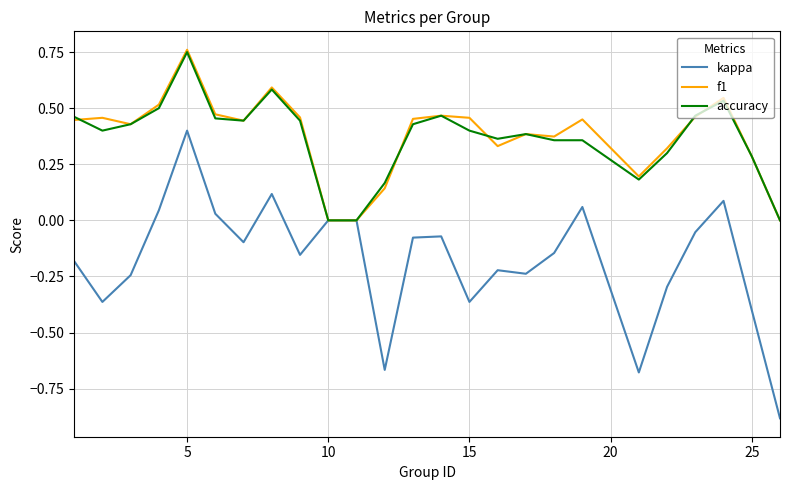

Which series has the largest range (max minus min)?

kappa